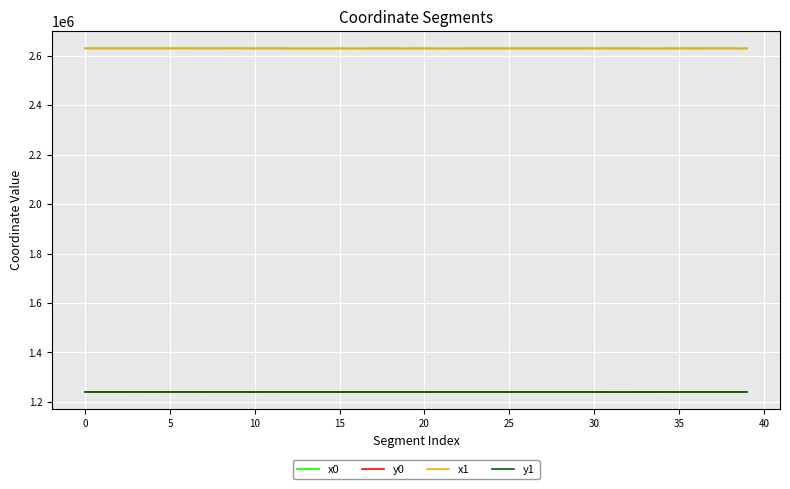

True or false: x1 and y1 intersect in this chart.

False